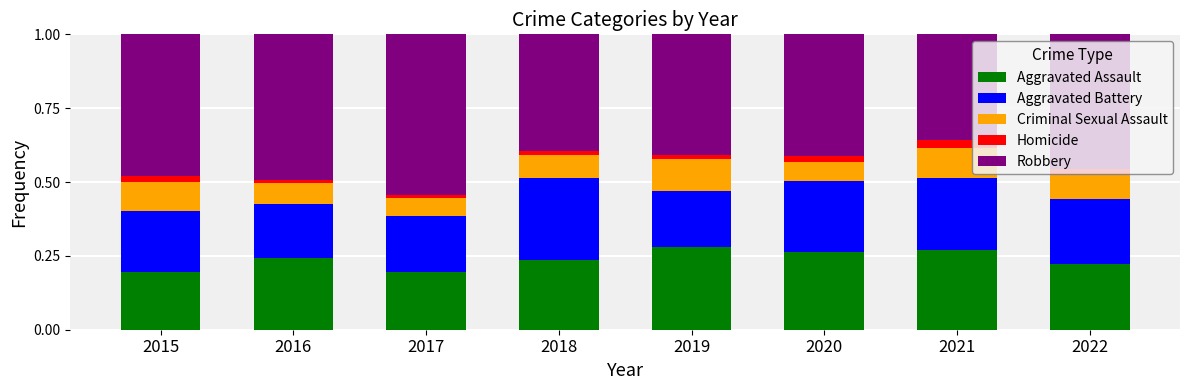

True or false: Aggravated Assault has a value of 0.2 at 2017.

True